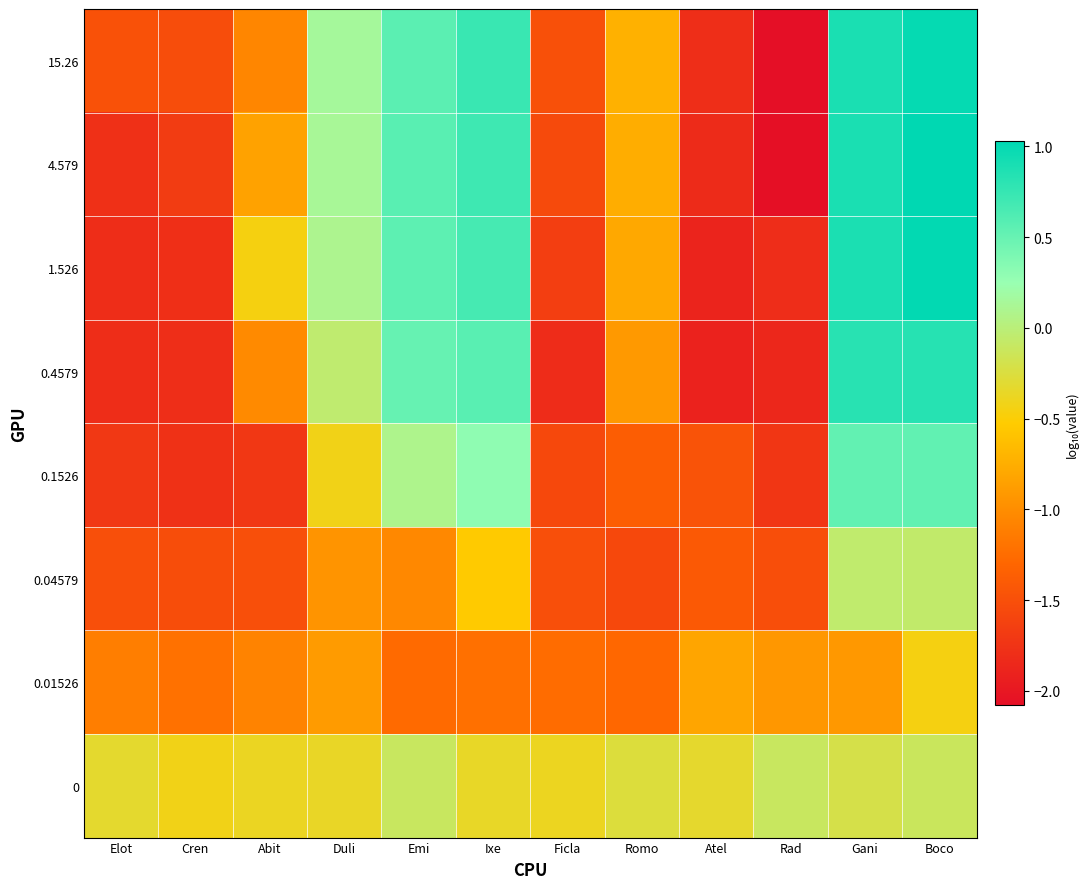

List the series in order of their peak value, lowest first.

0.01526, 0, 0.04579, 0.1526, 0.4579, 15.26, 1.526, 4.579